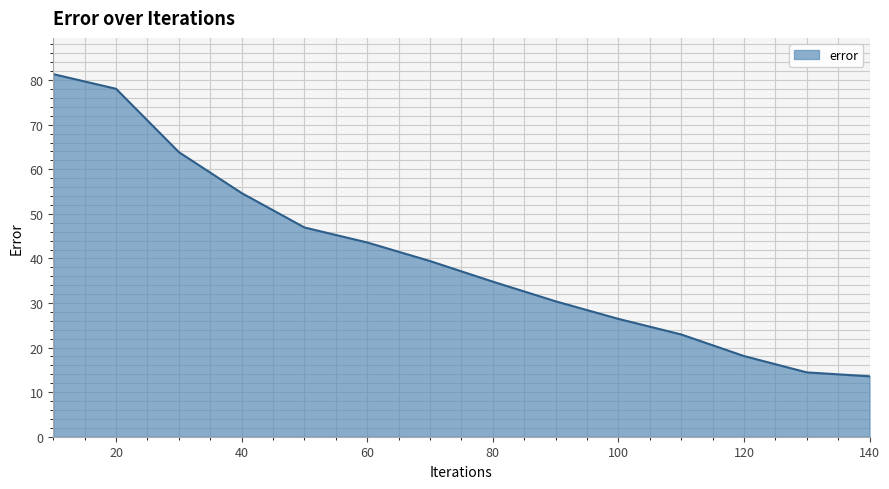

What is the maximum value shown in the chart?

81.3